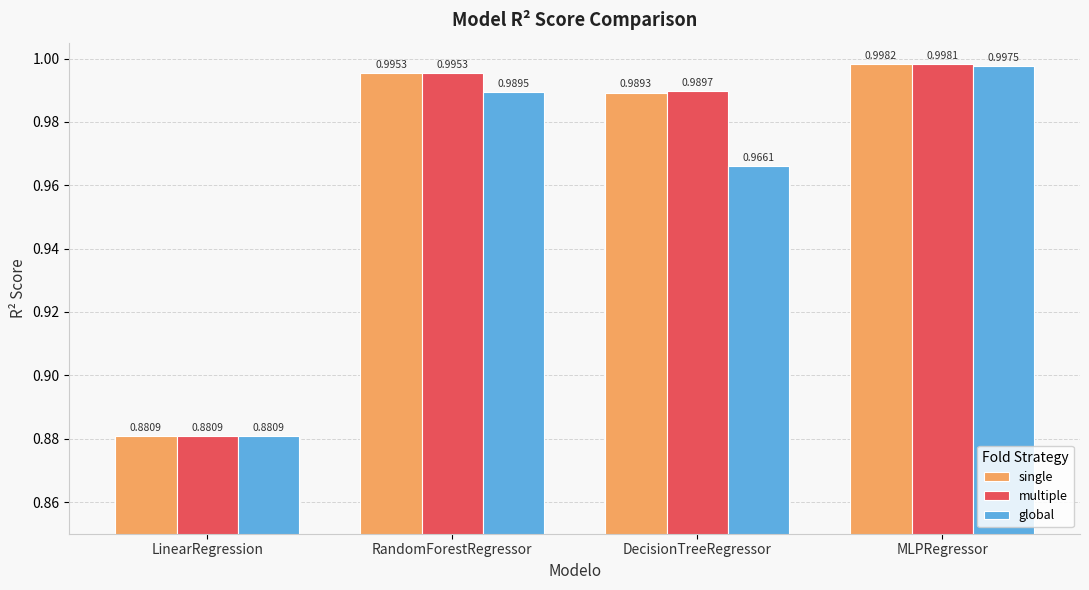

Are the bars horizontal?

No